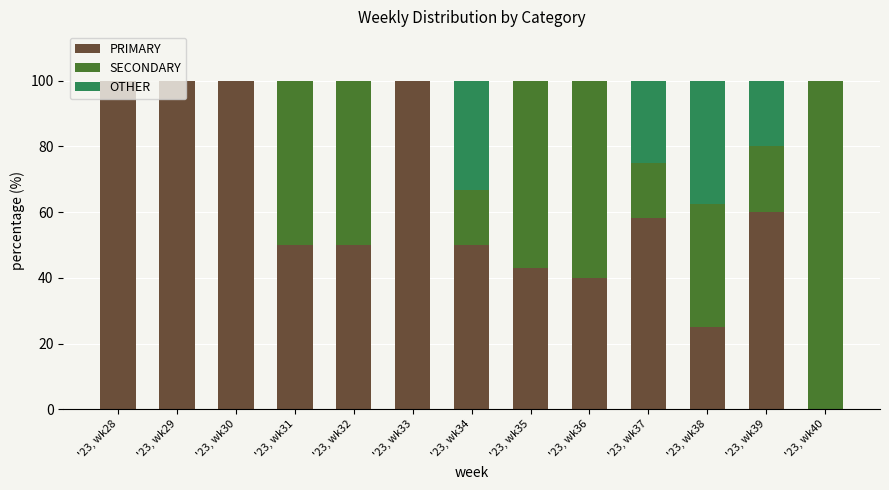

Count the number of data series in this chart.

3